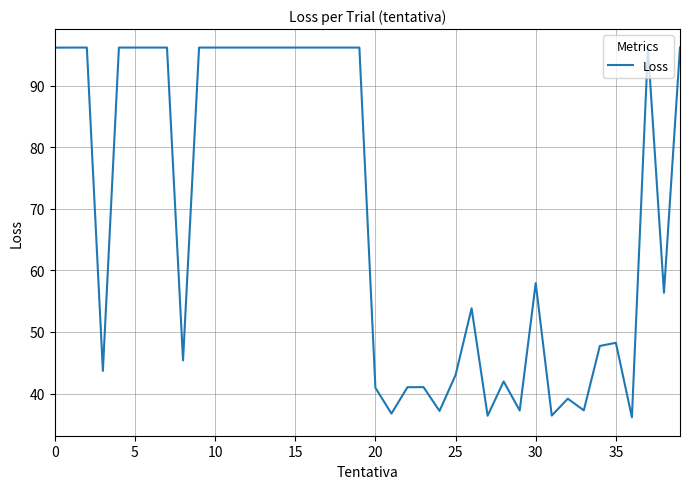

Is this an area chart (filled region under the line)?

No